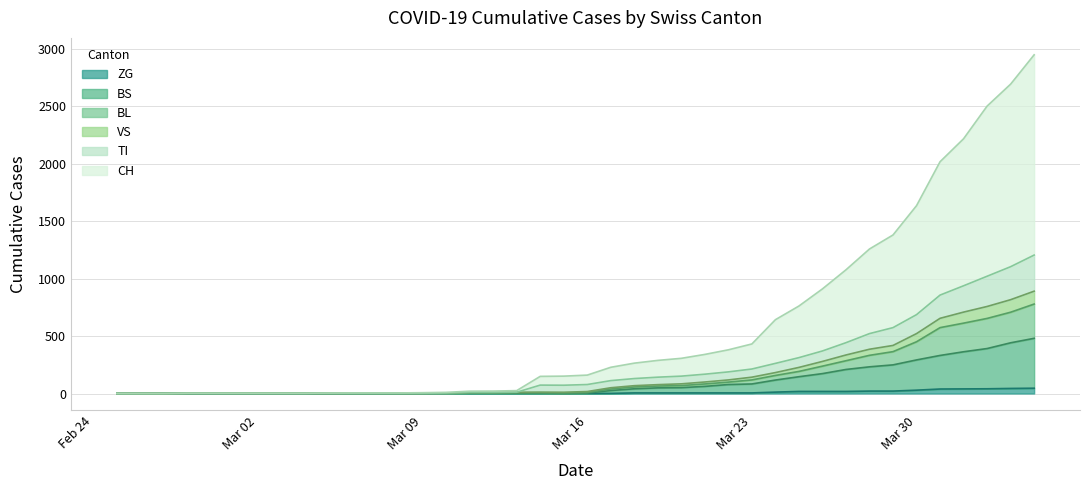

How many positive values does the BL series have?

26